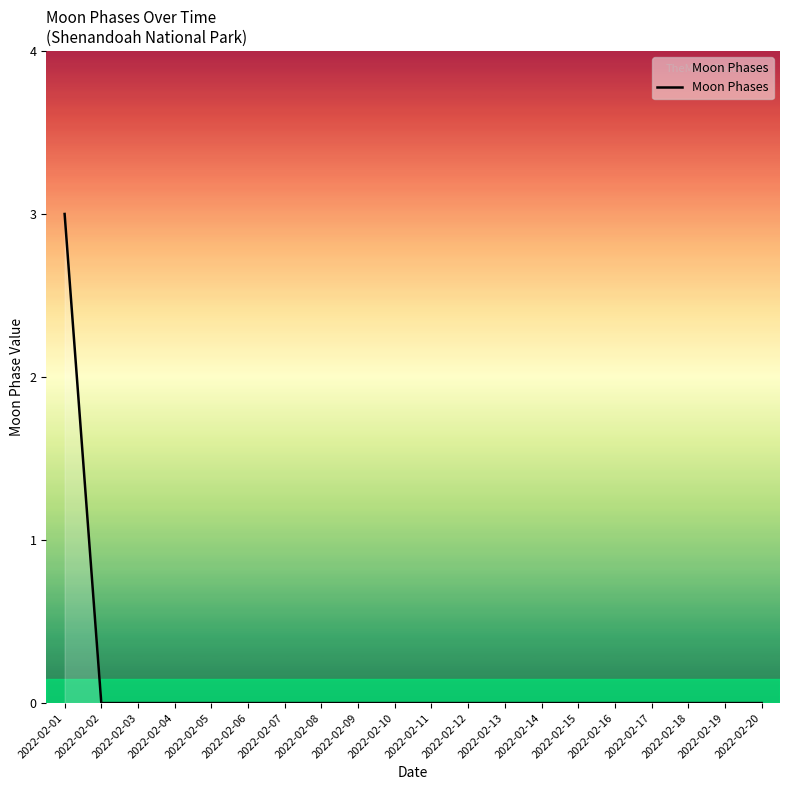

How many series are shown in this chart?

1